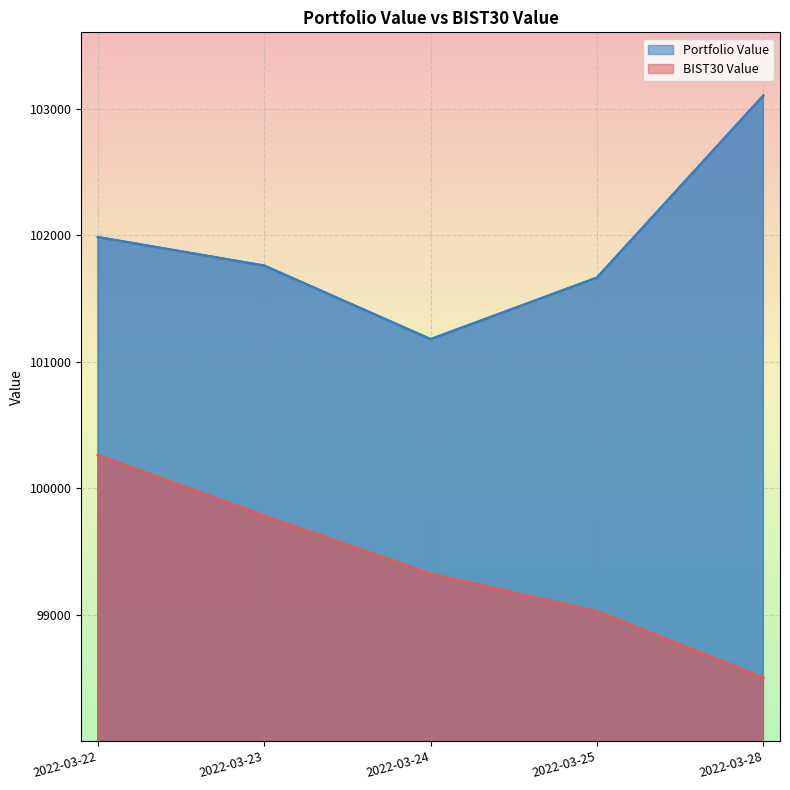

True or false: Portfolio Value and BIST30 Value cross at least once.

False